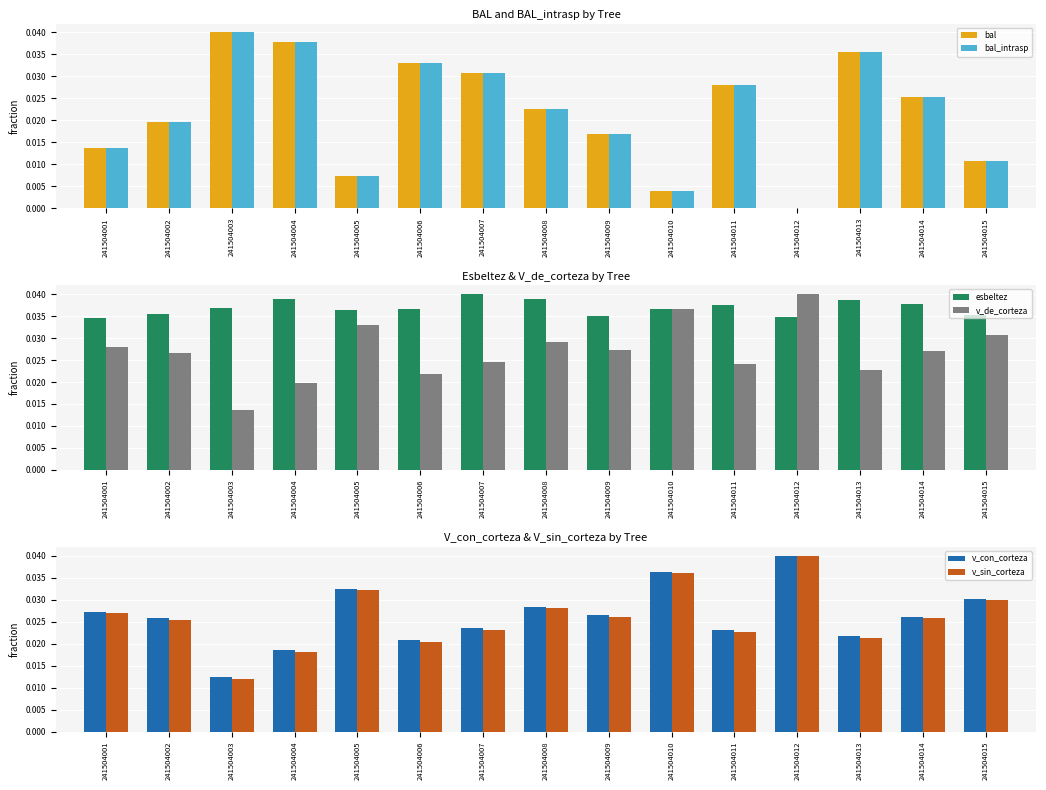

Count the esbeltez values in the range 0 to 1.

15